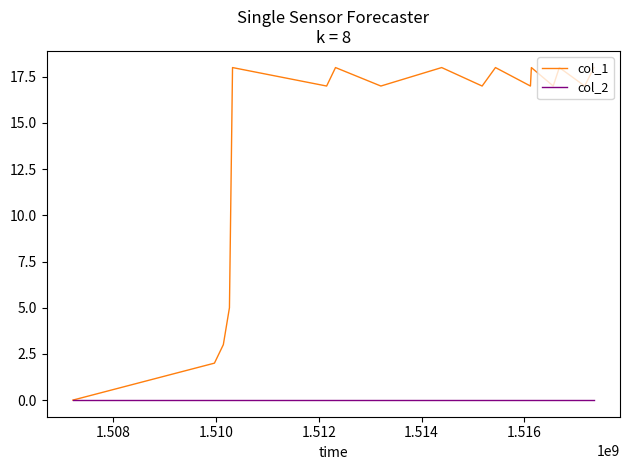

What is the maximum value shown in the chart?

18